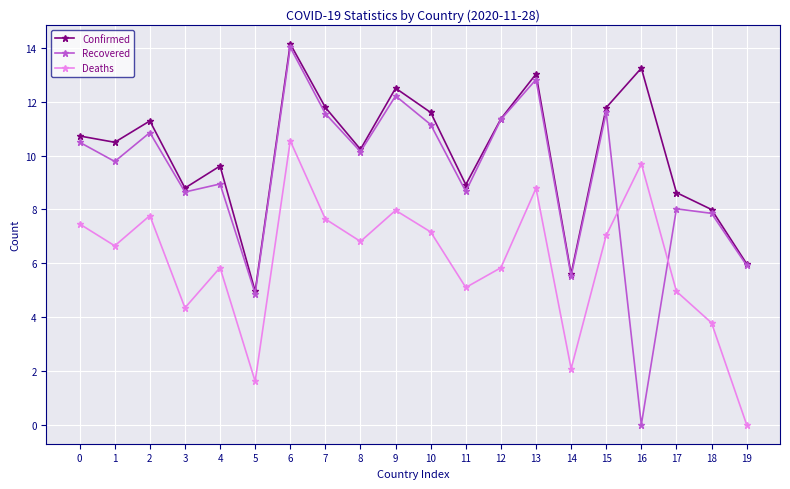

What are all the series names shown in the legend?

Confirmed, Recovered, Deaths